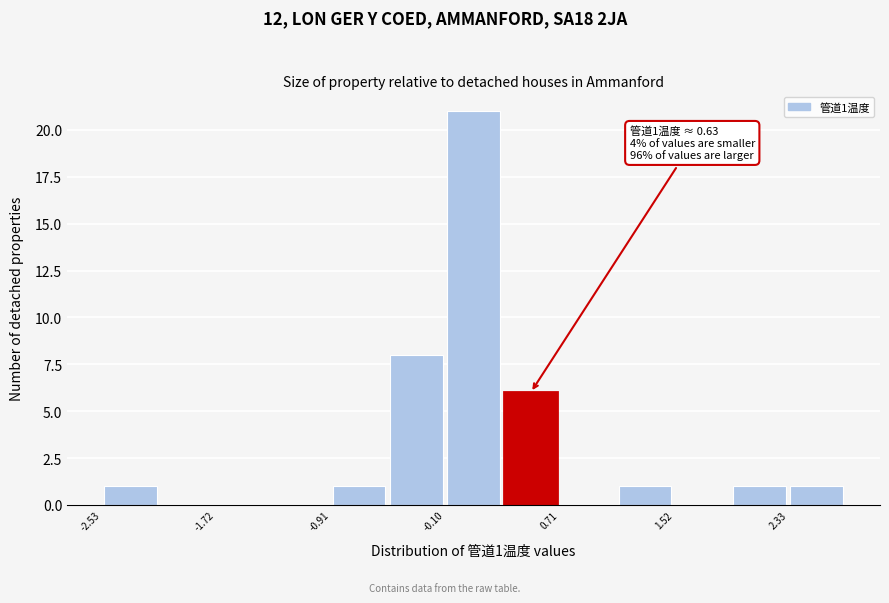

Over which range of the x-axis is the bar tallest?

-0.1 to 0.3